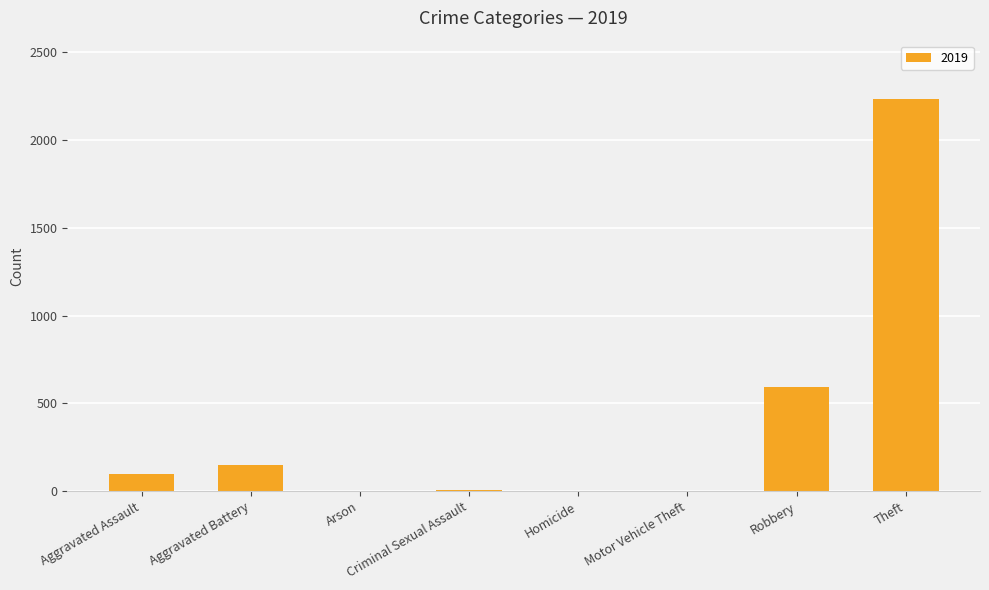

True or false: the data shows 98 at Aggravated Assault.

True